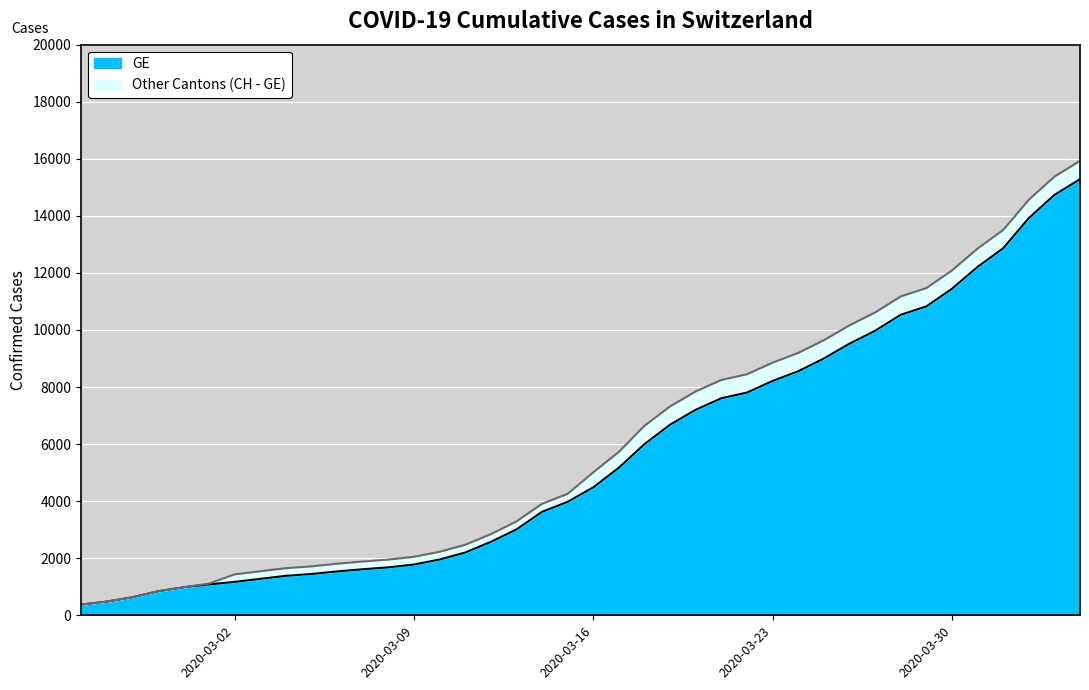

The value of CH at 2020-03-27 is 10613. True or false?

True